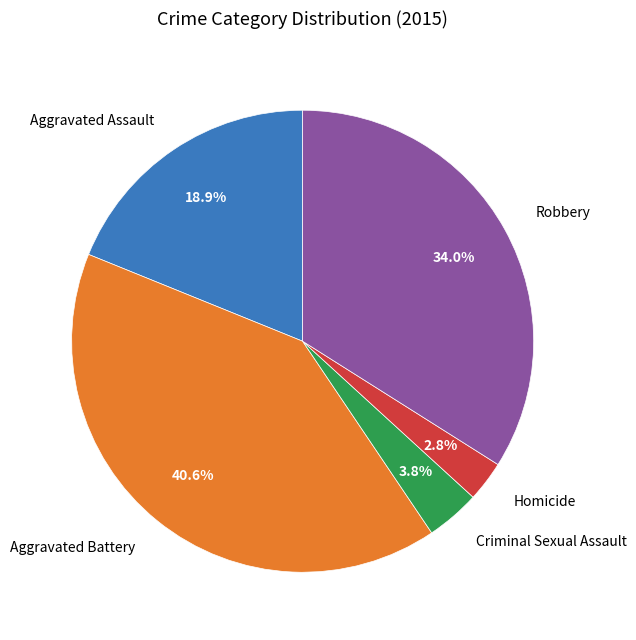

Is Robbery the majority of the pie?

No